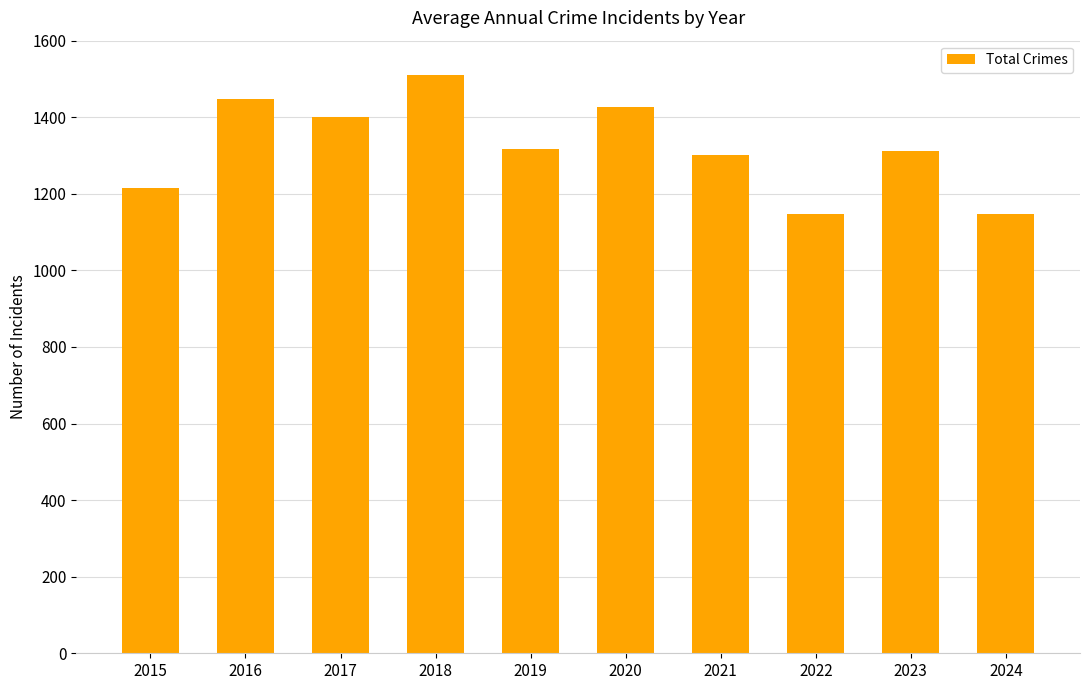

How many data points are less than 1318?

5